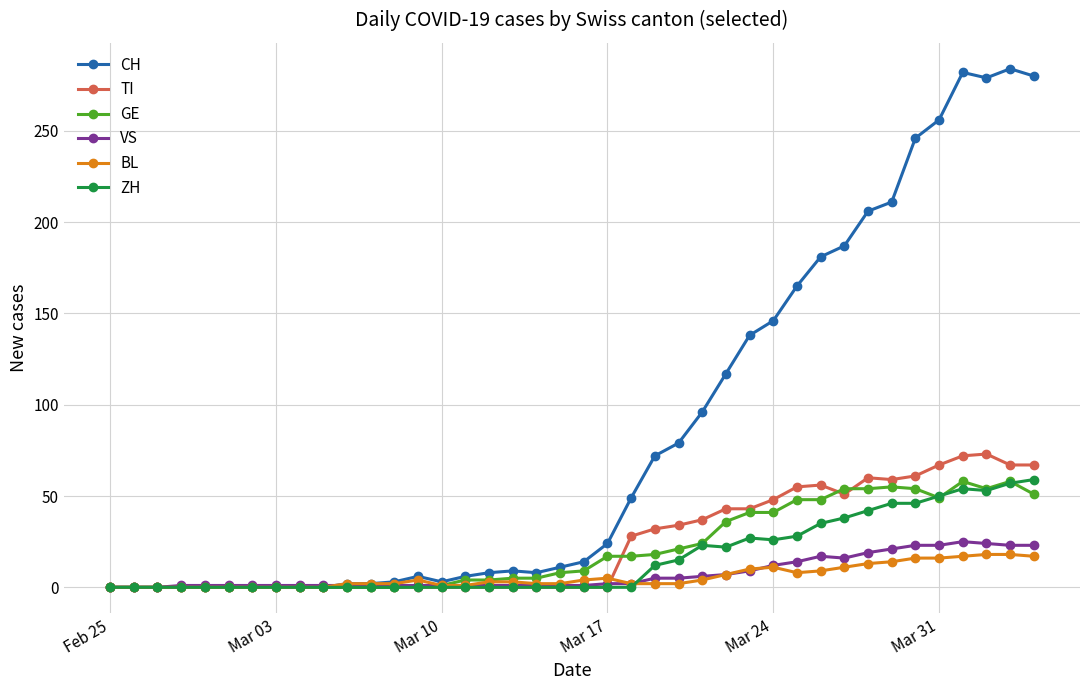

What is the greatest value displayed?

284